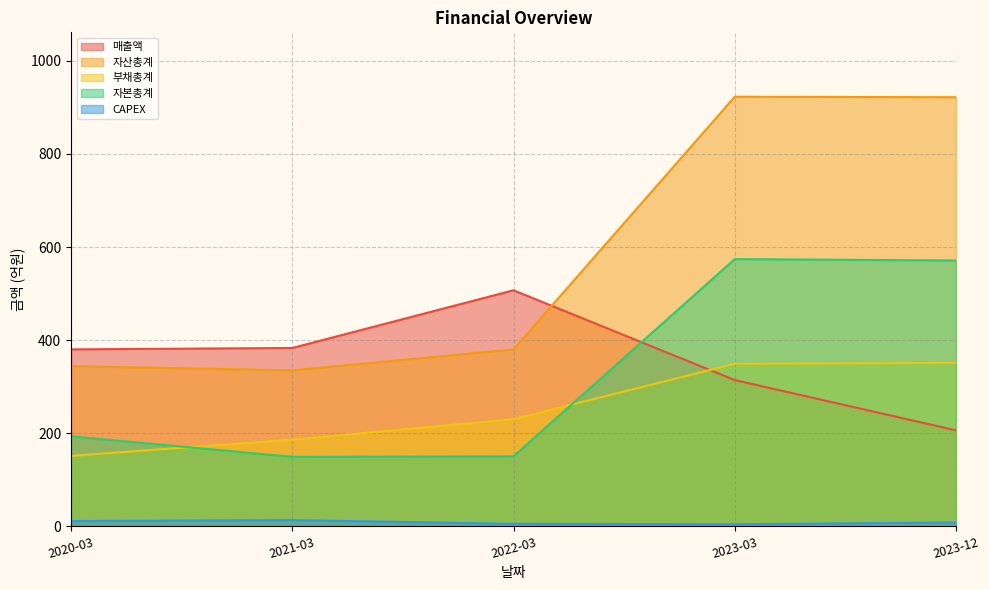

What are all the series names shown in the legend?

매출액, 자산총계, 부채총계, 자본총계, CAPEX